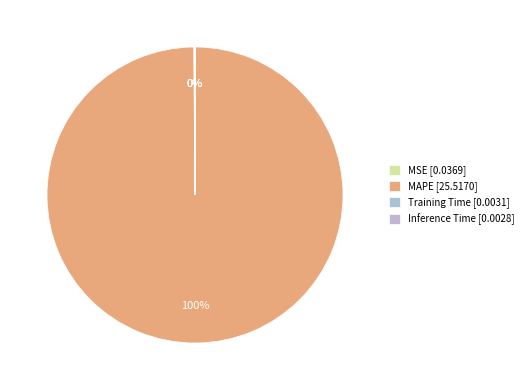

Is there any slice that represents more than half of the pie?

Yes